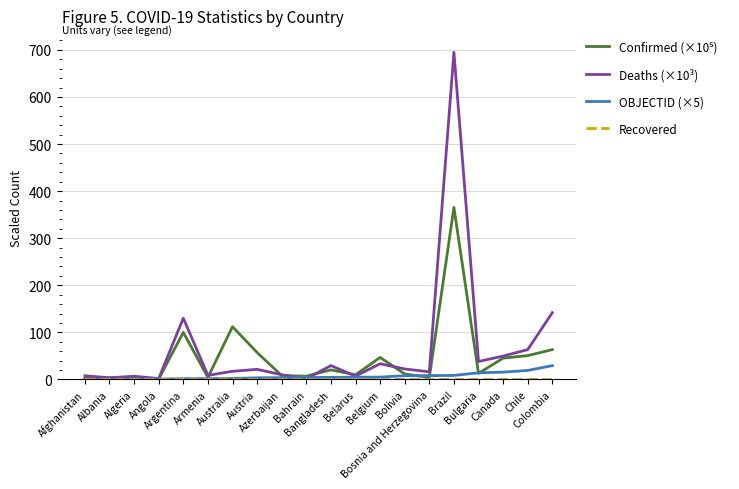

What is the sum of all Deaths (×10³) values?

1306.4